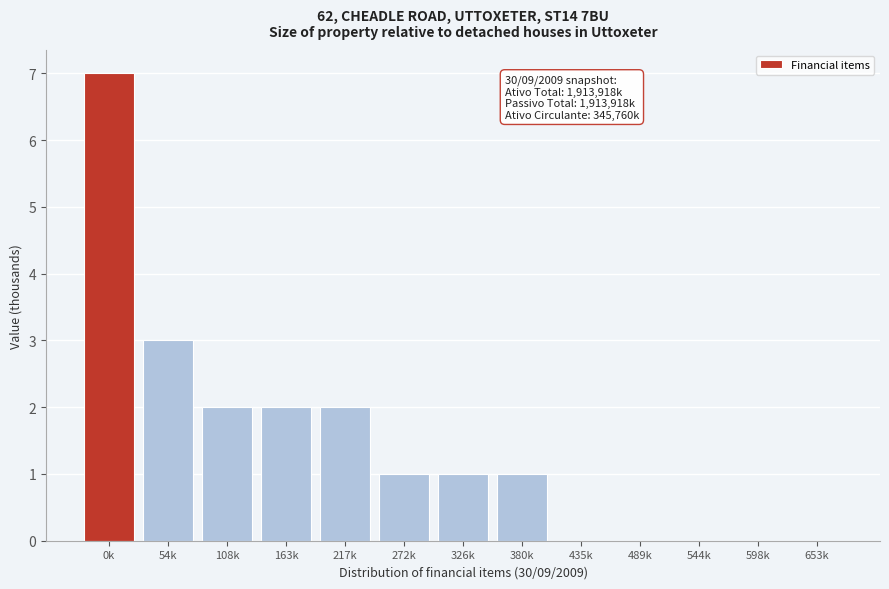

Is it true that the value at 598k is 0?

True